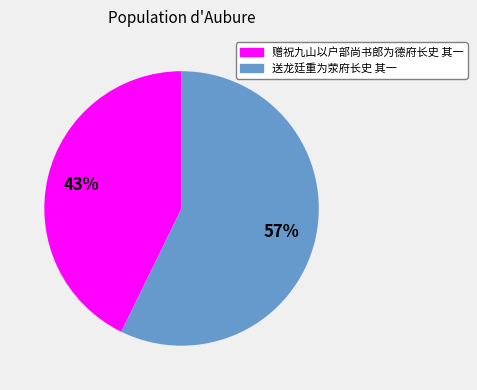

To the nearest percent, what percentage of the pie is 赠祝九山以户部尚书郎为德府长史 其一?

43%